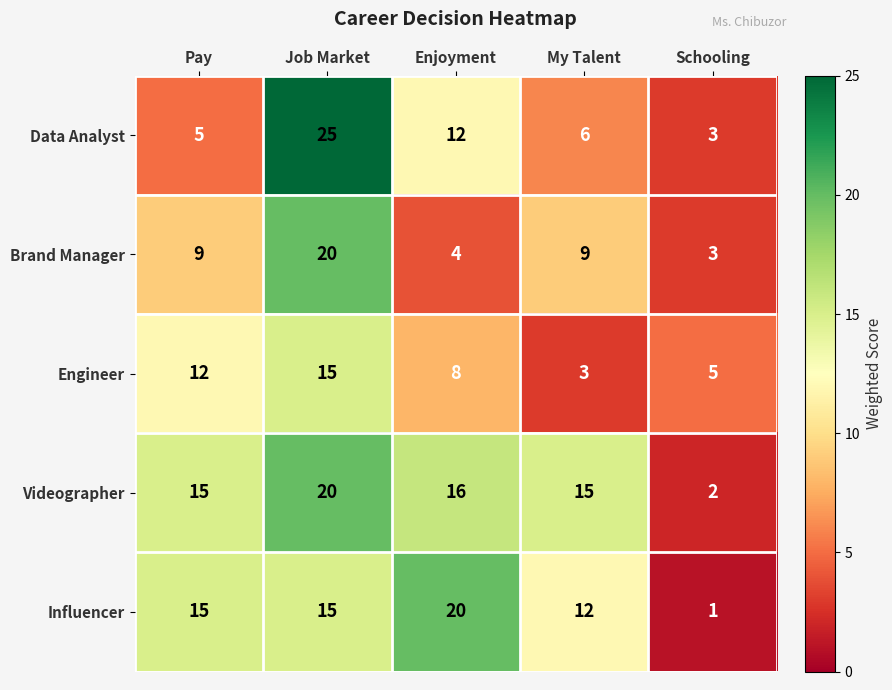

How many categories are shown in the chart?

5